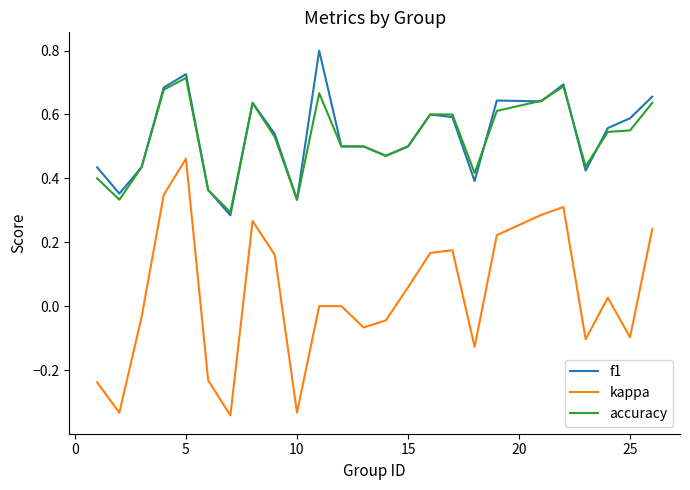

Rank the series by their maximum value, from highest to lowest.

f1, accuracy, kappa